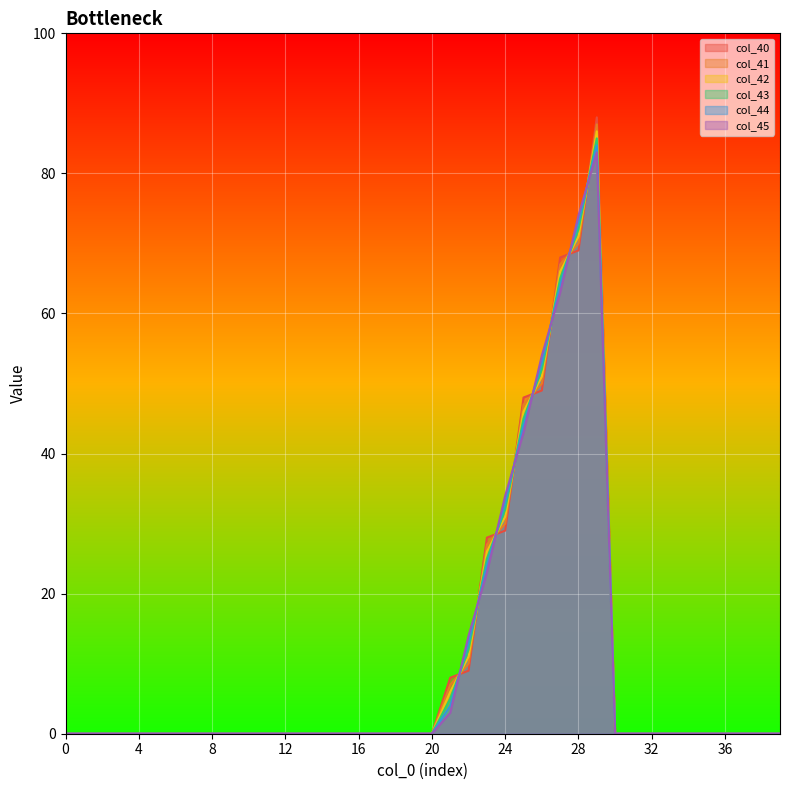

True or false: col_41 and col_45 intersect in this chart.

True